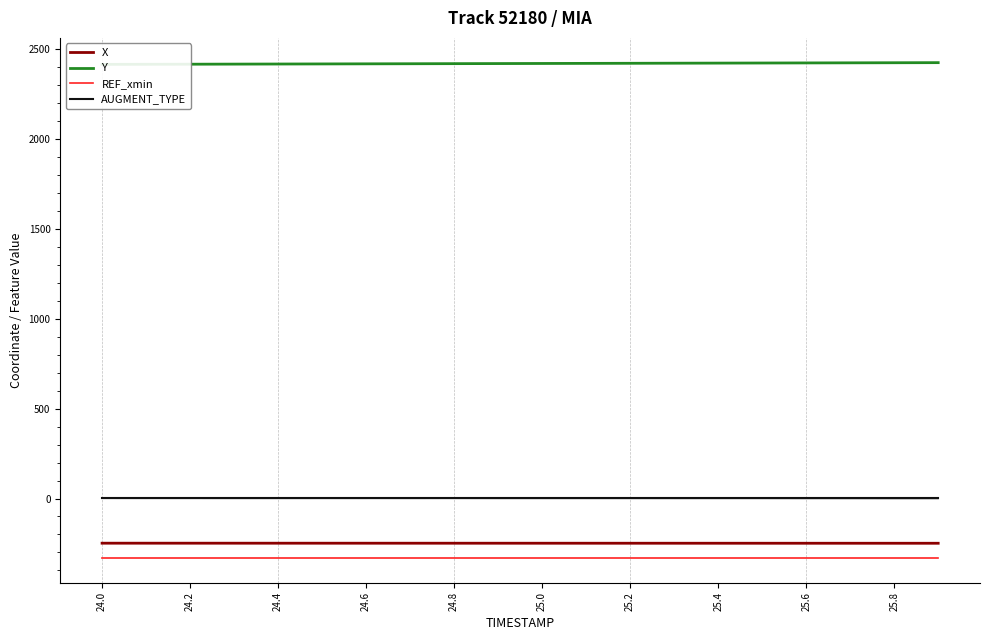

True or false: X and Y cross at least once.

False